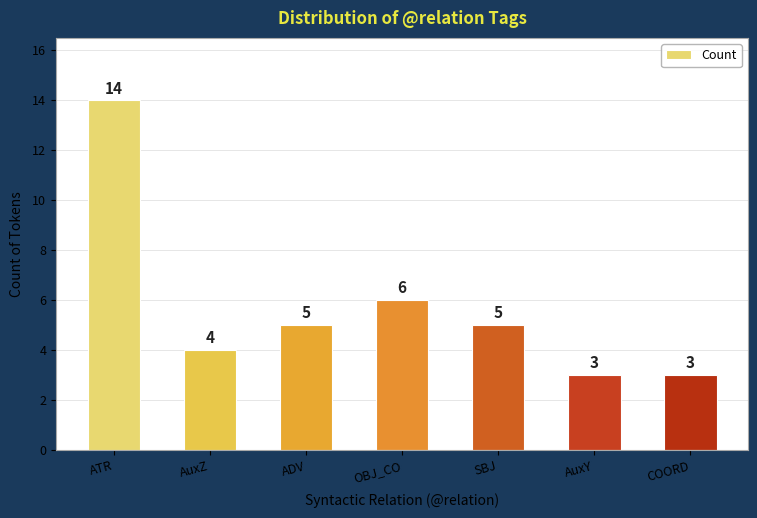

Reading left to right, extract all data points from this chart.

14	4	5	6	5	3	3